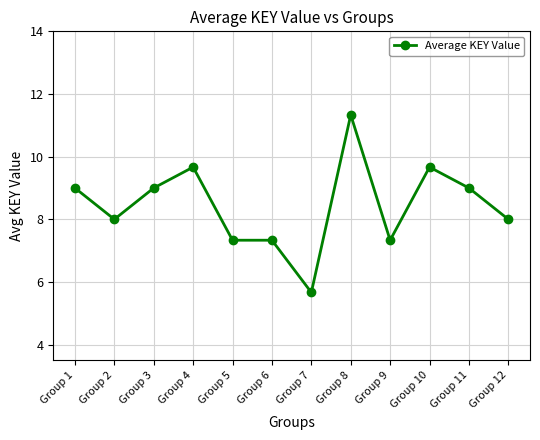

Reading left to right, what are all the values shown in this chart?

Group 1=9.0	Group 2=8.0	Group 3=9.0	Group 4=9.7	Group 5=7.3	Group 6=7.3	Group 7=5.7	Group 8=11.3	Group 9=7.3	Group 10=9.7	Group 11=9.0	Group 12=8.0